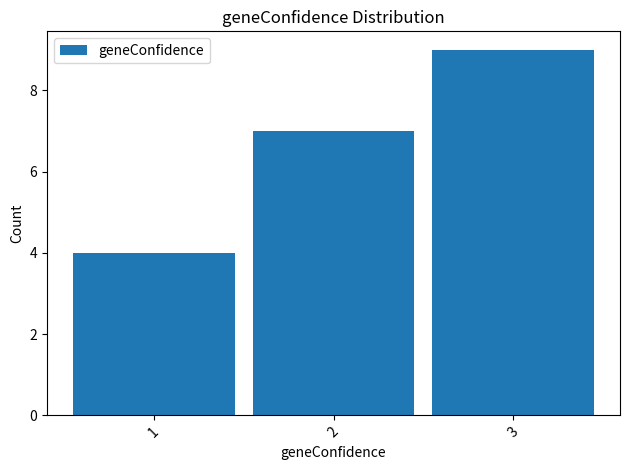

Reading left to right, list every bar in this chart as the range it spans on the x-axis followed by its height. The values are not printed on the chart, so give them approximately, as read against the axis.

0.5 to 1.5: 4
1.5 to 2.5: 7
2.5 to 3.5: 9